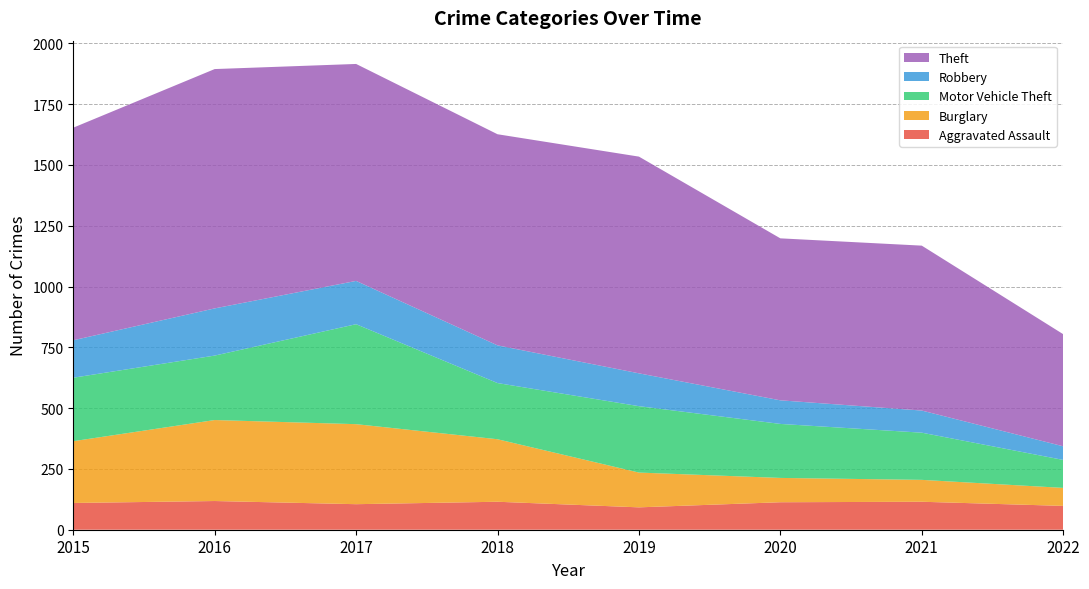

Reading left to right, extract all data points from this chart.

Aggravated Assault: 2015=110	2016=118	2017=105	2018=115	2019=92	2020=113	2021=115	2022=98
Burglary: 2015=254	2016=333	2017=329	2018=257	2019=143	2020=100	2021=90	2022=74
Motor Vehicle Theft: 2015=261	2016=265	2017=411	2018=231	2019=273	2020=222	2021=194	2022=115
Robbery: 2015=154	2016=194	2017=178	2018=155	2019=135	2020=97	2021=91	2022=56
Theft: 2015=874	2016=984	2017=892	2018=868	2019=891	2020=666	2021=678	2022=461